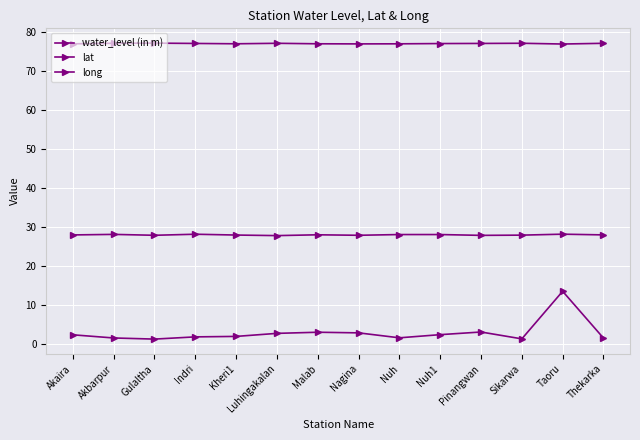

What is the difference between the maximum and second lowest values in the lat series?

0.3